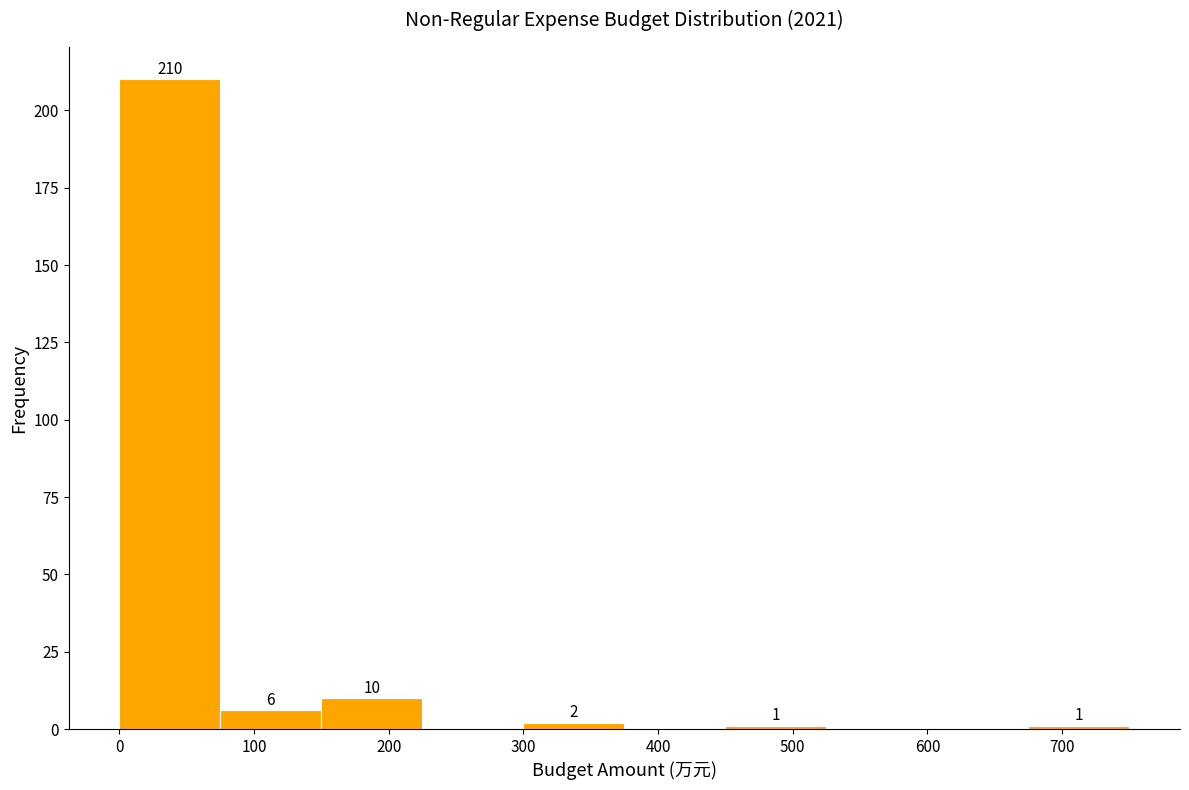

Over which range of the x-axis is the bar tallest?

0 to 75